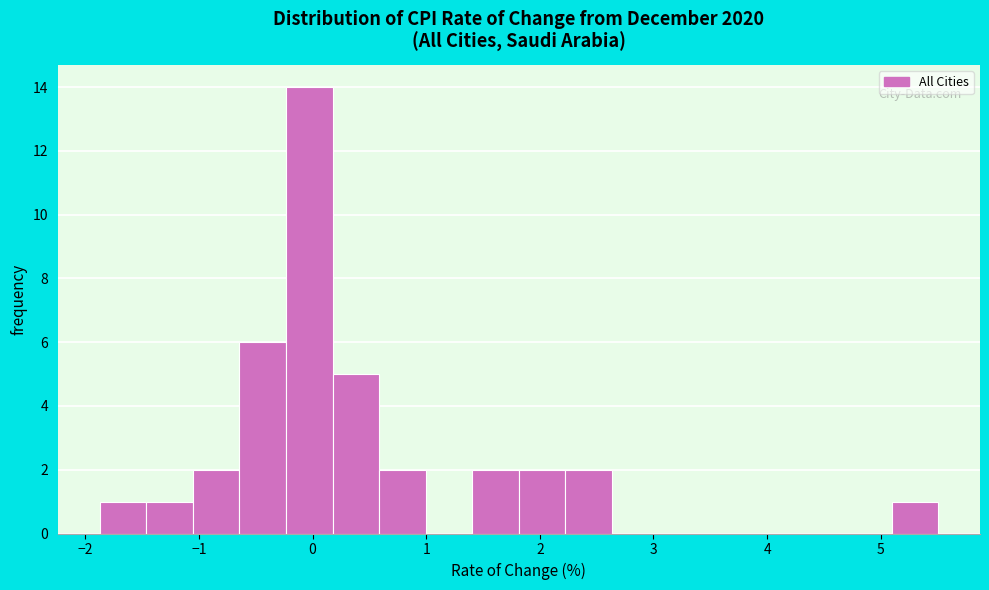

Reading left to right, transcribe this chart: for each bar, give the range it covers on the x-axis and its height. Neither the bar edges nor the heights are printed on the chart, so give them approximately, as read against the axes.

-1.9 to -1.5: 1
-1.5 to -1.1: 1
-1.1 to -0.6: 2
-0.6 to -0.2: 6
-0.2 to 0.2: 14
0.2 to 0.6: 5
0.6 to 1.0: 2
1.0 to 1.4: 0
1.4 to 1.8: 2
1.8 to 2.2: 2
2.2 to 2.6: 2
2.6 to 3.0: 0
3.0 to 3.5: 0
3.5 to 3.9: 0
3.9 to 4.3: 0
4.3 to 4.7: 0
4.7 to 5.1: 0
5.1 to 5.5: 1